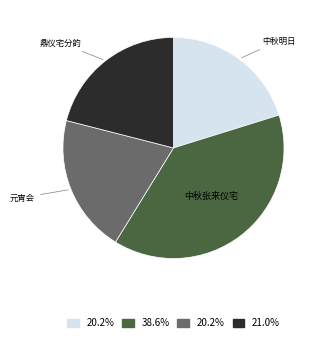

Which category has the biggest portion of the pie?

中秋张来仪宅